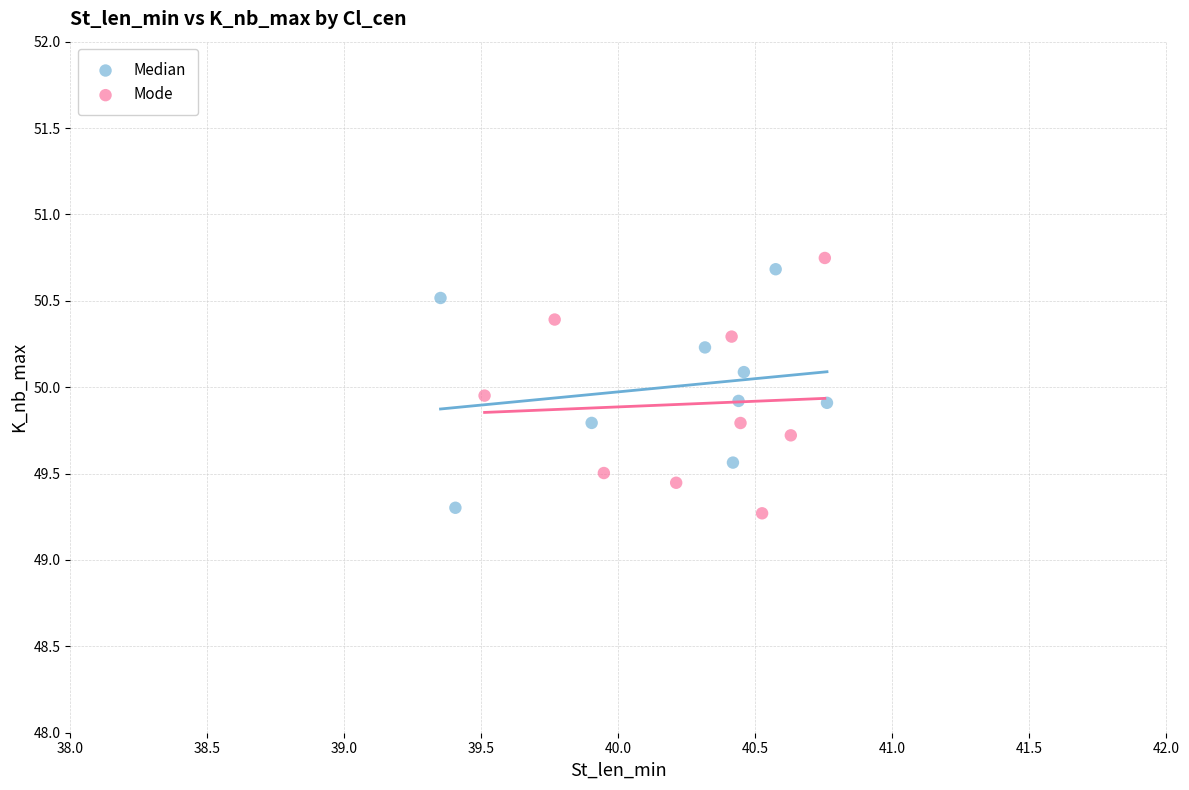

Which series reaches the maximum Y coordinate?

Mode